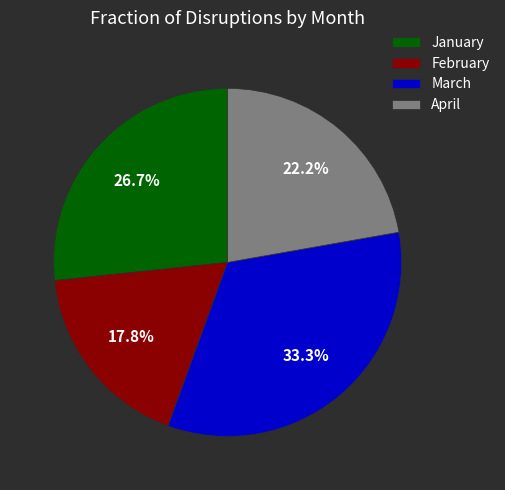

Which has a higher value, April or March?

March